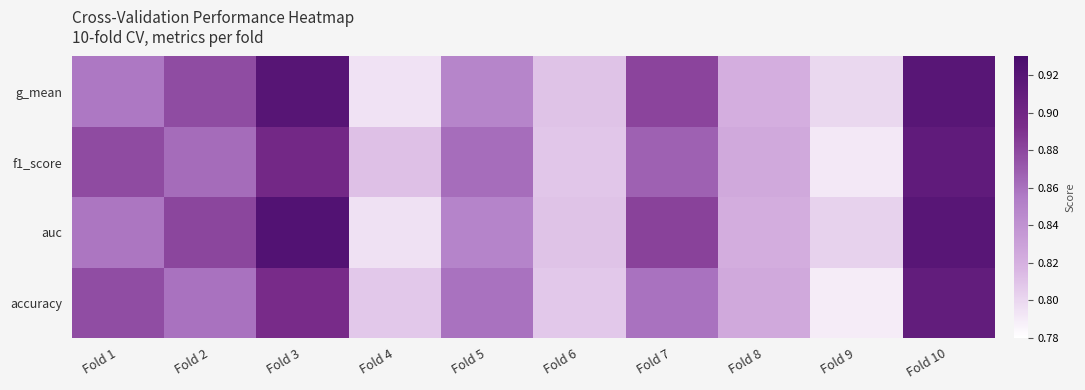

What is the total value across all series at Fold 9?

3.2